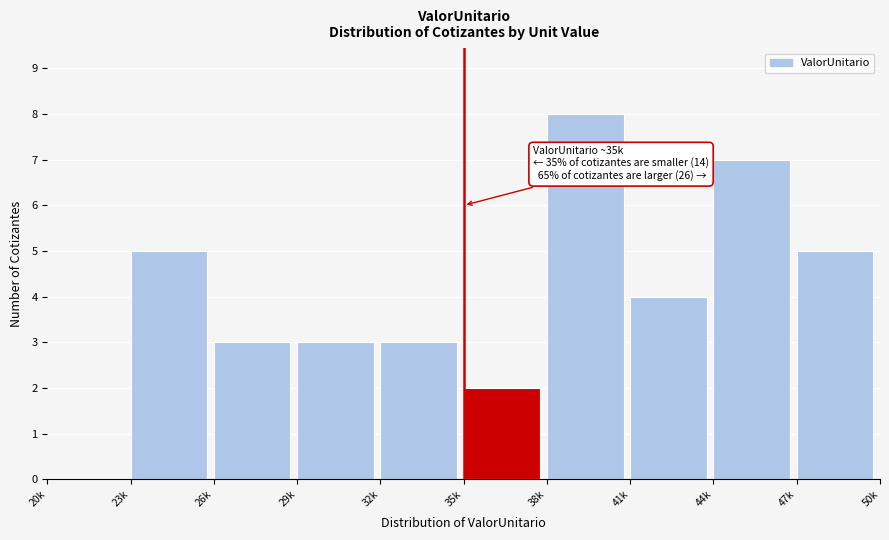

Reading left to right, transcribe all the data shown in this chart.

20k=0	23k=5	26k=3	29k=3	32k=3	35k=2	38k=8	41k=4	44k=7	47k=5